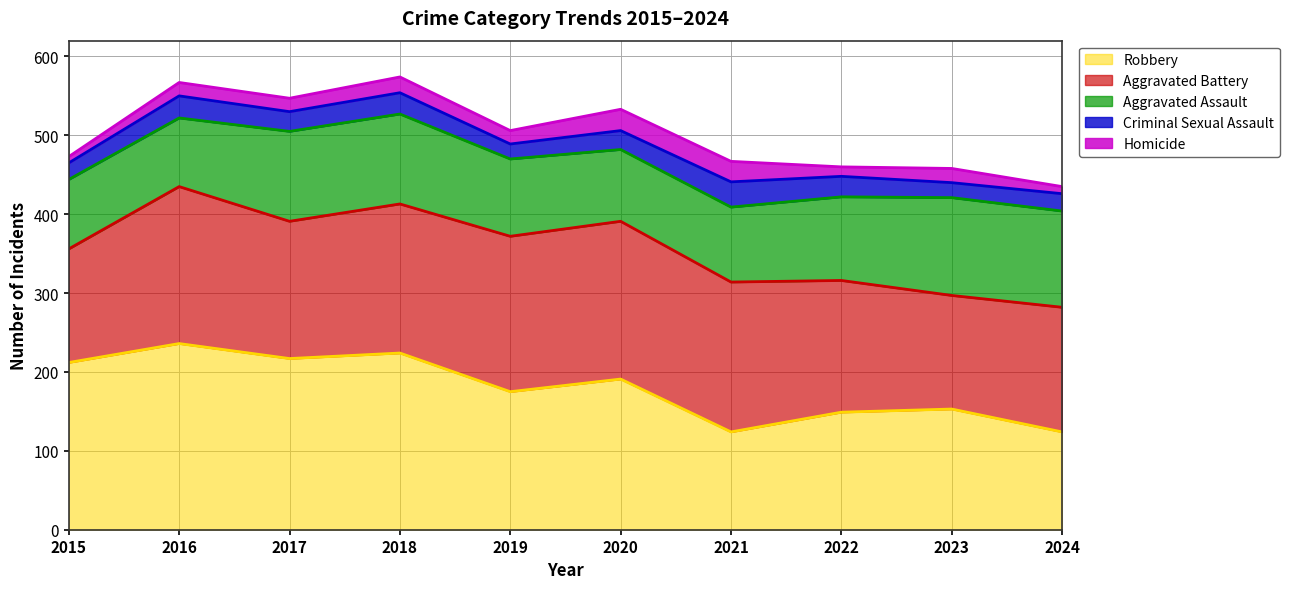

How many distinct data groups are displayed?

5